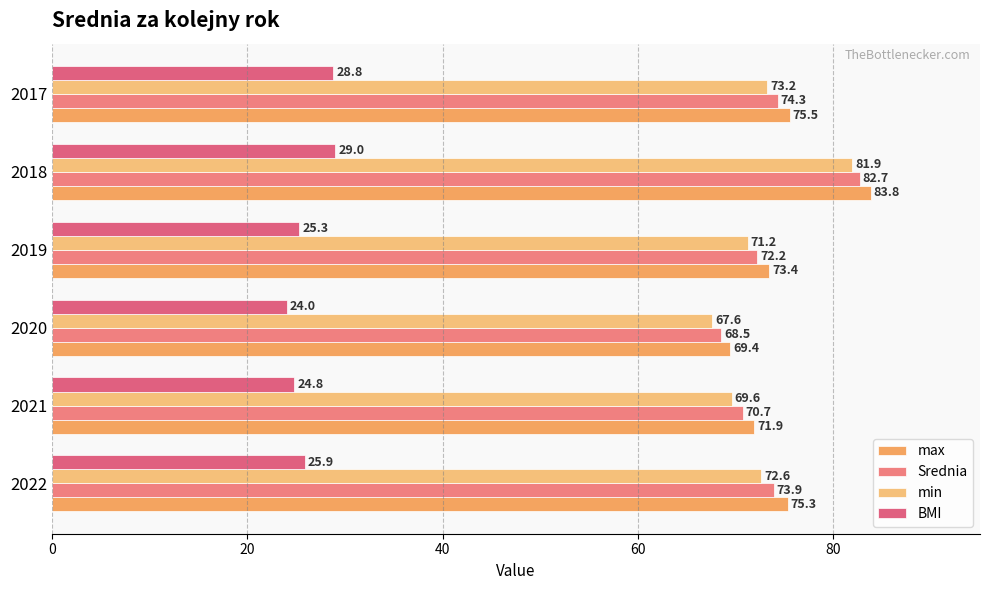

Reading left to right, what are all the values shown in this chart?

max: 75.3	71.9	69.4	73.4	83.8	75.5
Srednia: 73.9	70.7	68.5	72.2	82.7	74.3
min: 72.6	69.6	67.6	71.2	81.9	73.2
BMI: 25.9	24.8	24.0	25.3	29.0	28.8